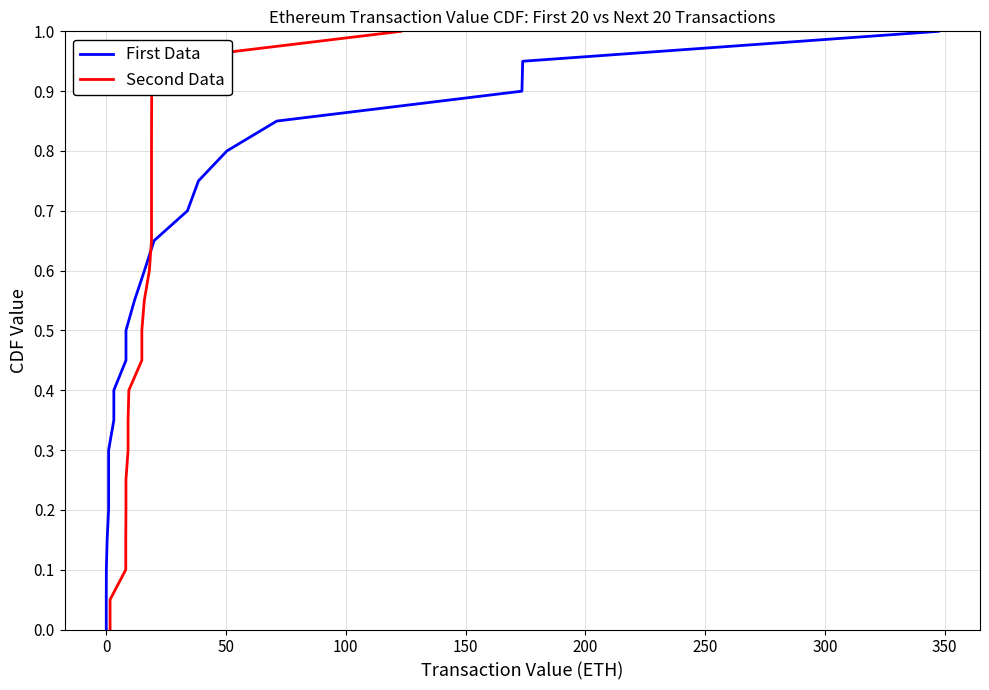

What is the label of the 19th point from the right?

50